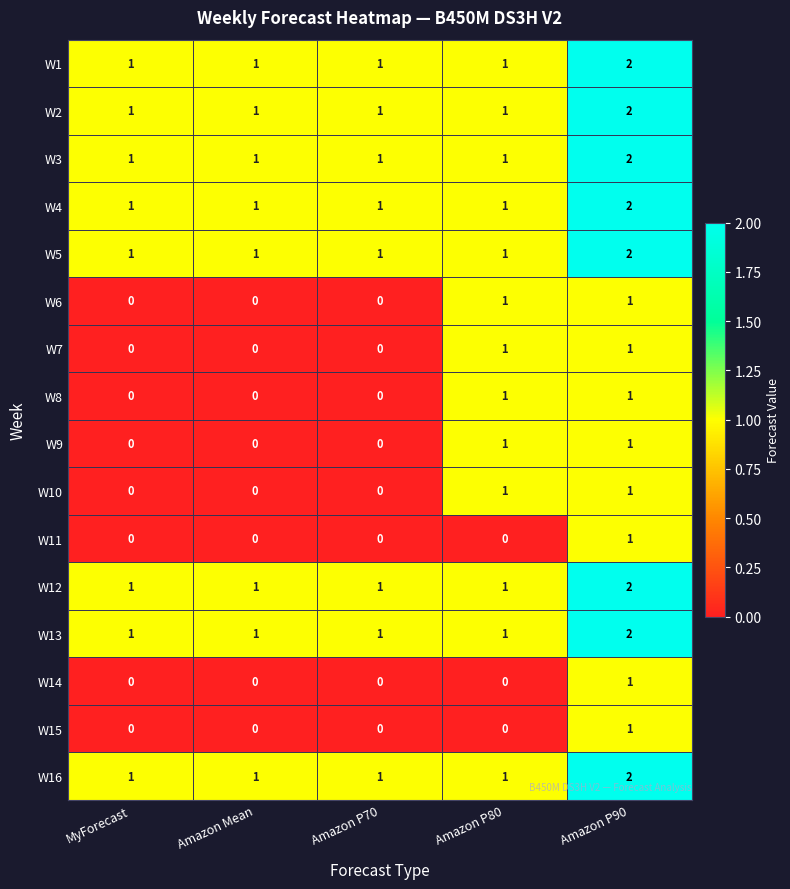

True or false: W1 has a value of 2 at Amazon Mean.

False